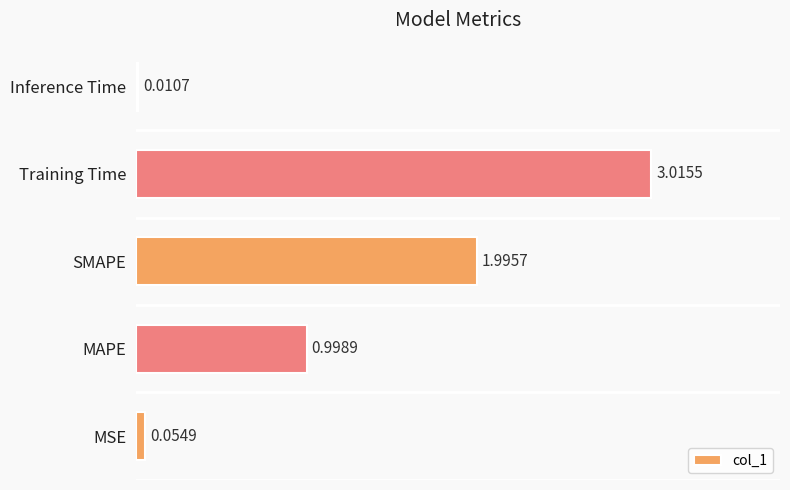

Between SMAPE and Inference Time, which is larger?

SMAPE